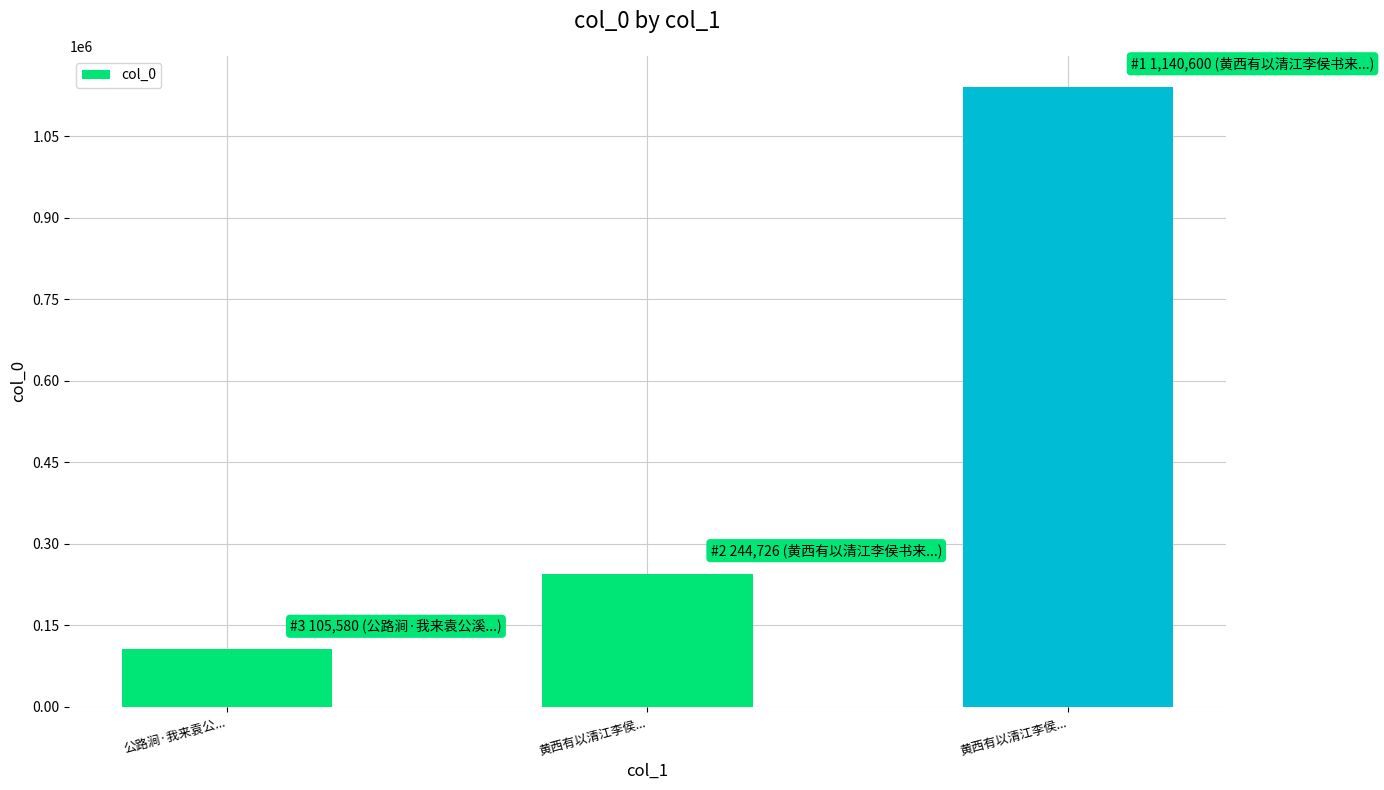

Does the chart contain any negative values?

No